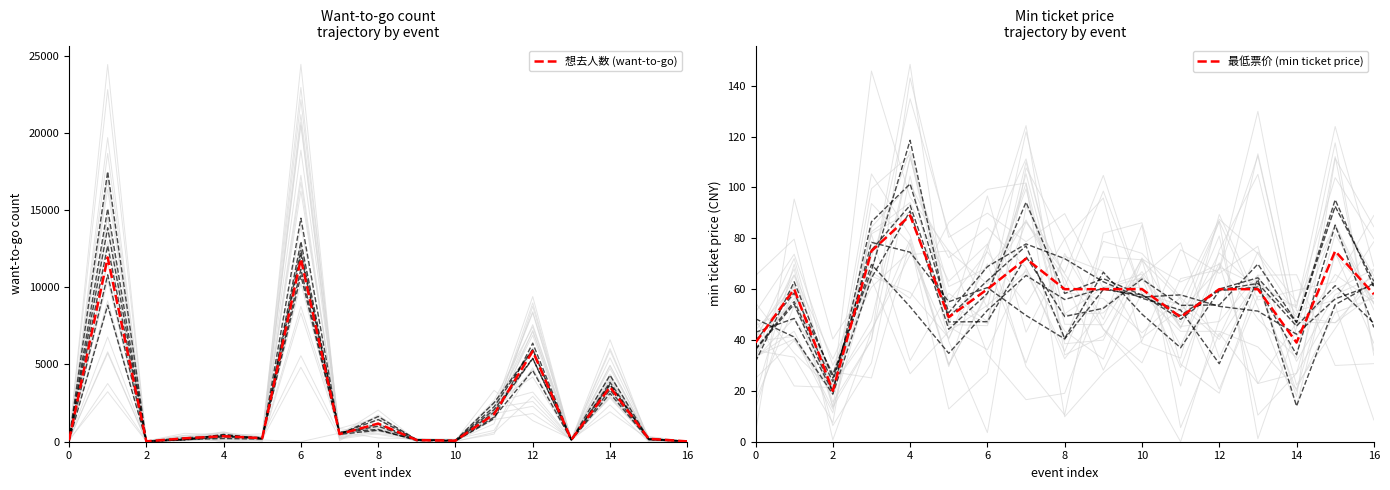

Is it true that 最低票价 (min ticket price) equals 75 at 15?

True